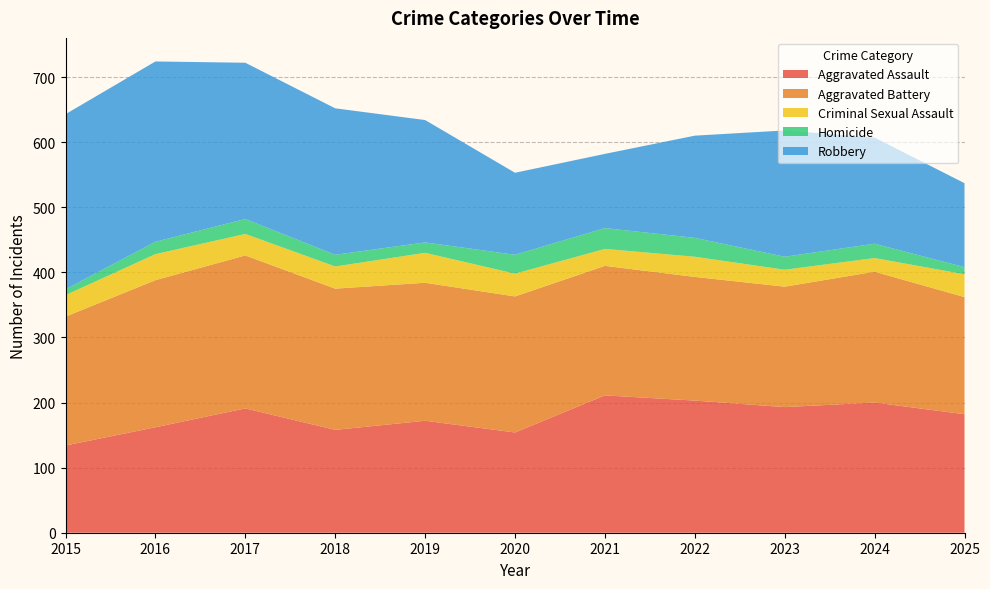

Reading left to right, list all the values displayed in this chart.

Aggravated Assault: 134	162	191	158	172	154	211	203	193	200	182
Aggravated Battery: 198	226	235	217	212	209	199	190	185	201	180
Criminal Sexual Assault: 33	40	33	34	46	35	26	31	26	21	35
Homicide: 9	19	23	18	16	29	32	29	20	22	11
Robbery: 269	277	240	225	188	126	114	157	194	163	129